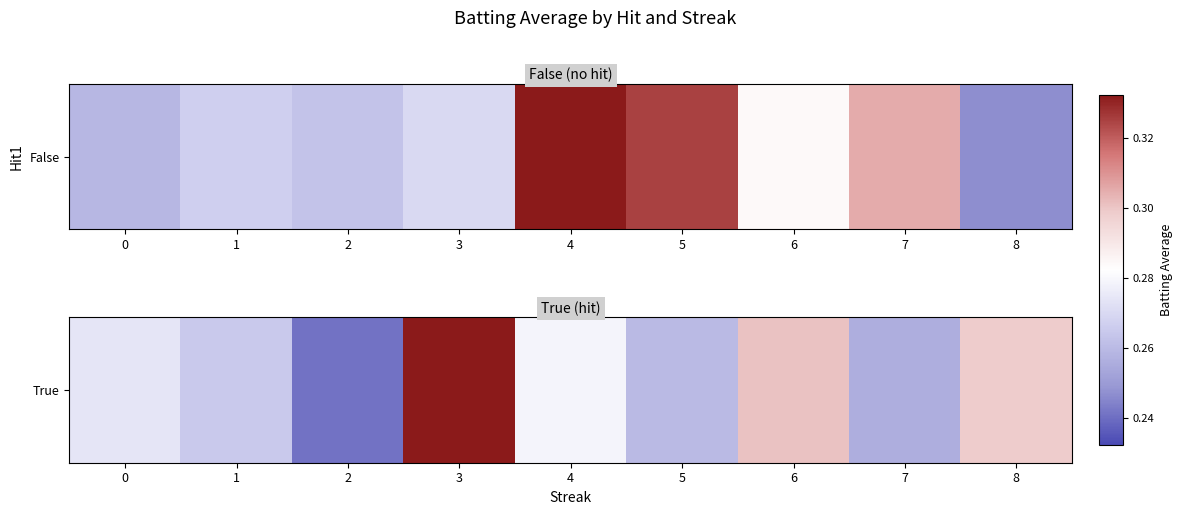

Is it true that the value at 4 is 0.4?

False